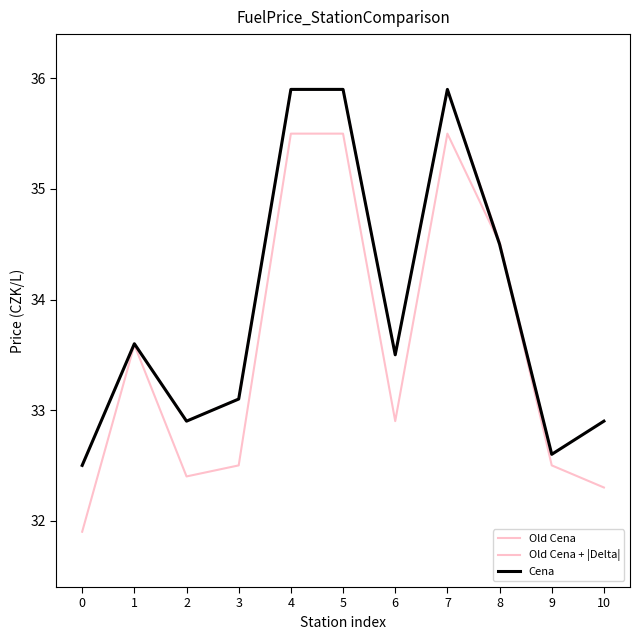

What is the difference between the highest and lowest values at 2?

0.5